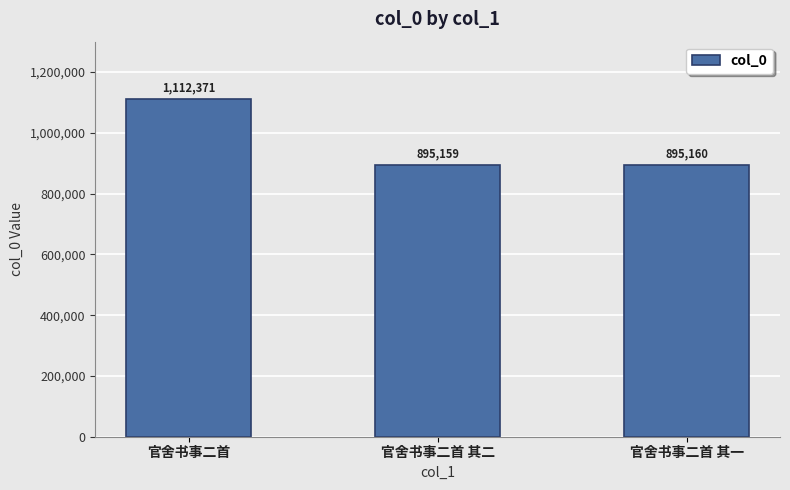

Between 官舍书事二首 其一 and 官舍书事二首 其二, which is larger?

官舍书事二首 其一